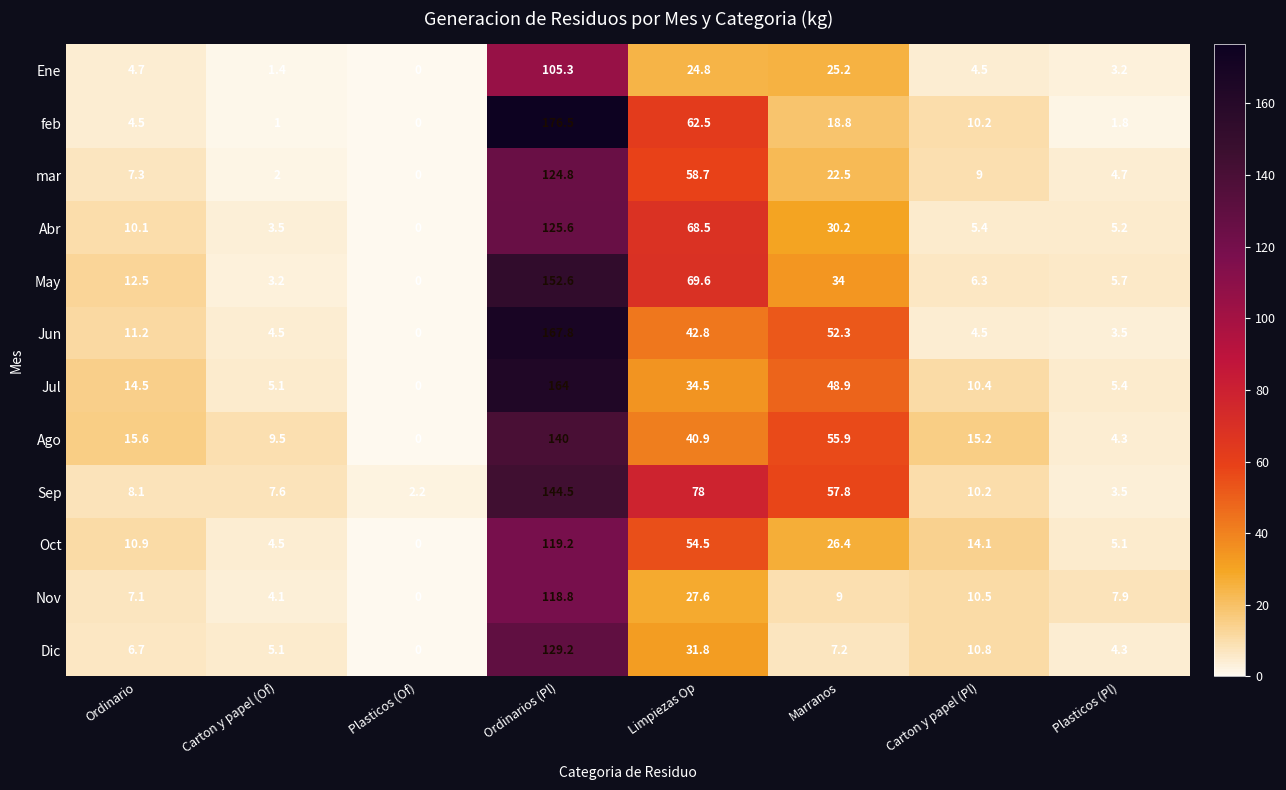

Which category has the highest value in the Oct series?

Ordinarios (Pl)